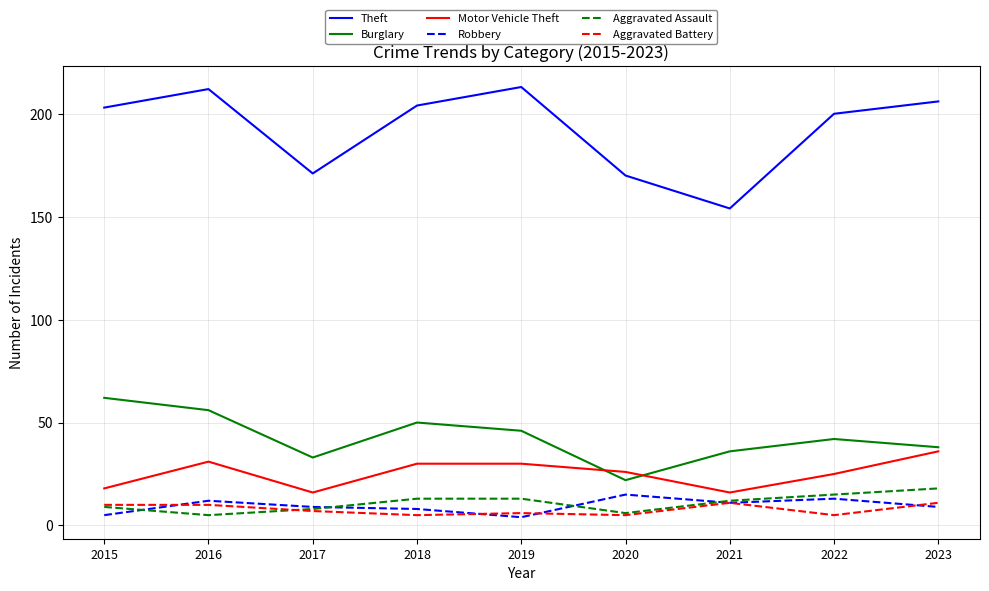

What is the highest value of the Motor Vehicle Theft series?

36